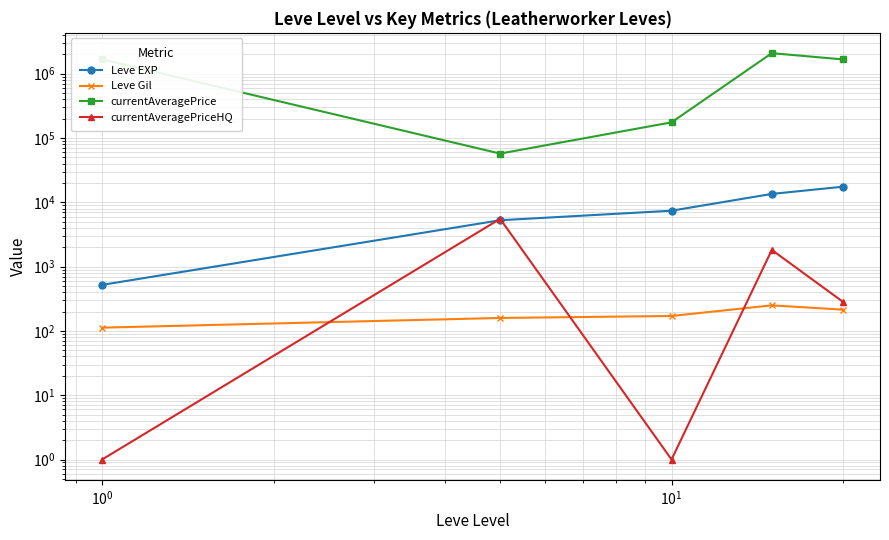

How many interior local valleys does the currentAveragePriceHQ series have?

1